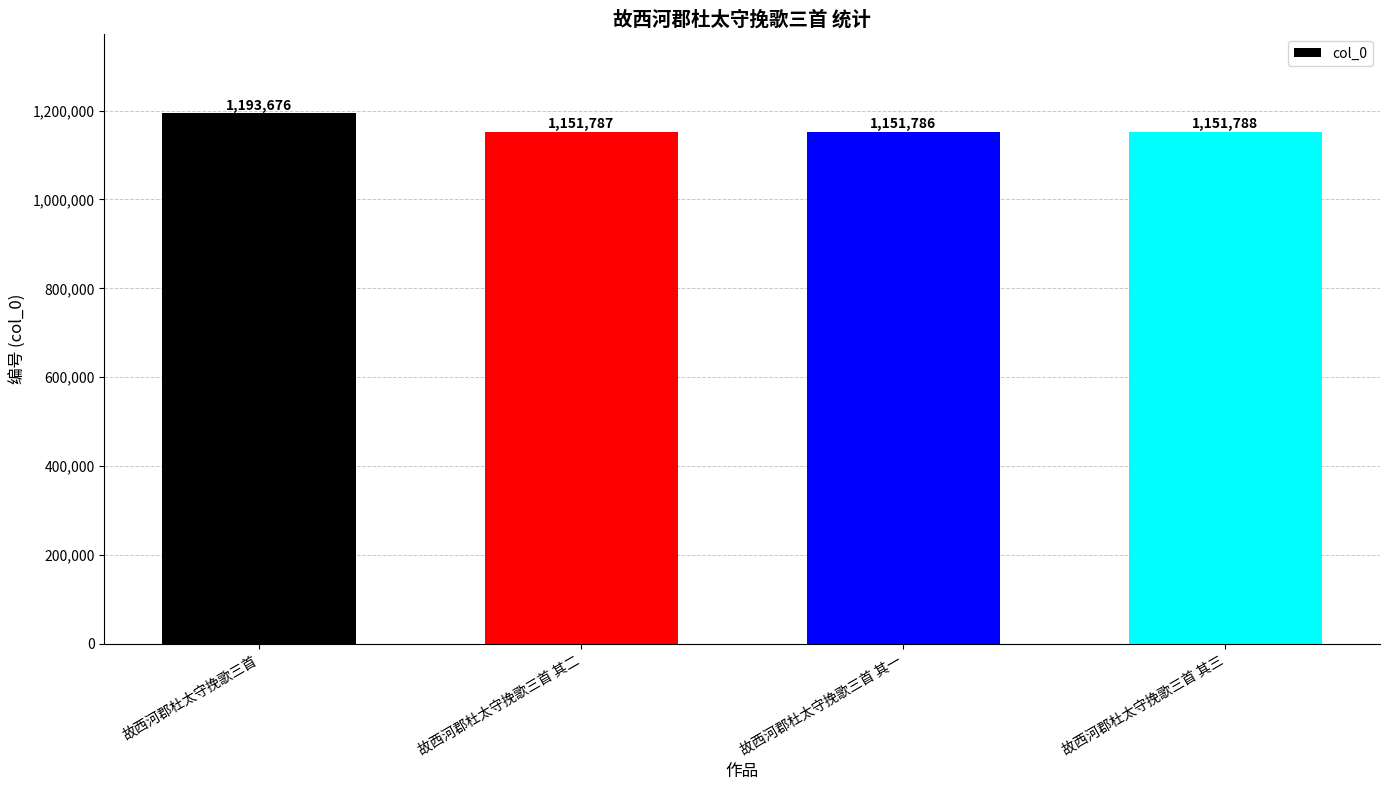

What is the label of the 4th bar from the right?

故西河郡杜太守挽歌三首